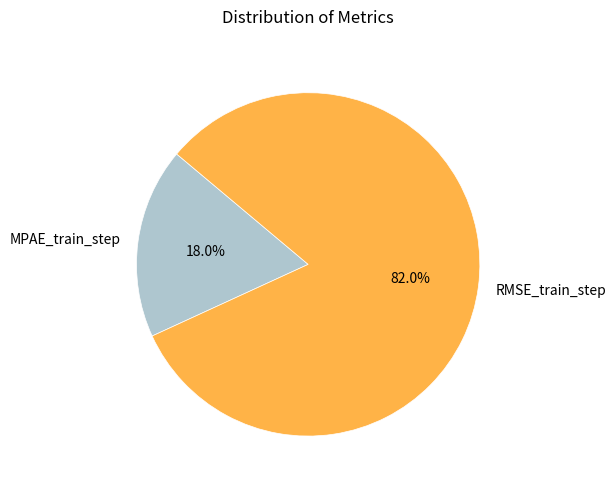

What portion of the pie excludes MPAE_train_step?

82.0%